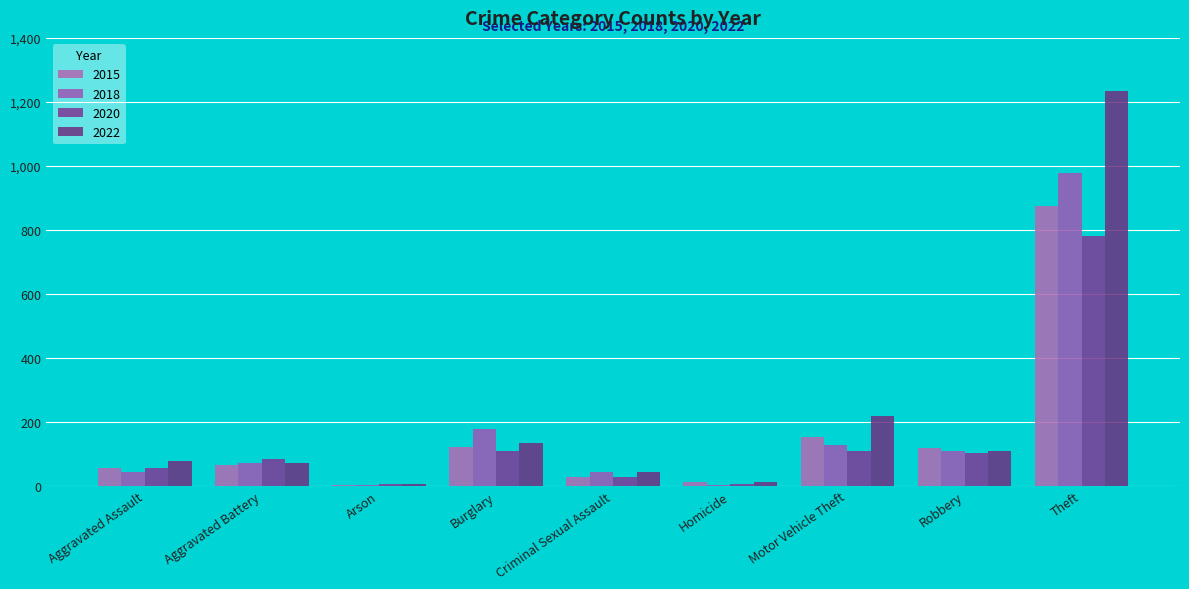

What is the difference between the highest and lowest values at Motor Vehicle Theft?

110